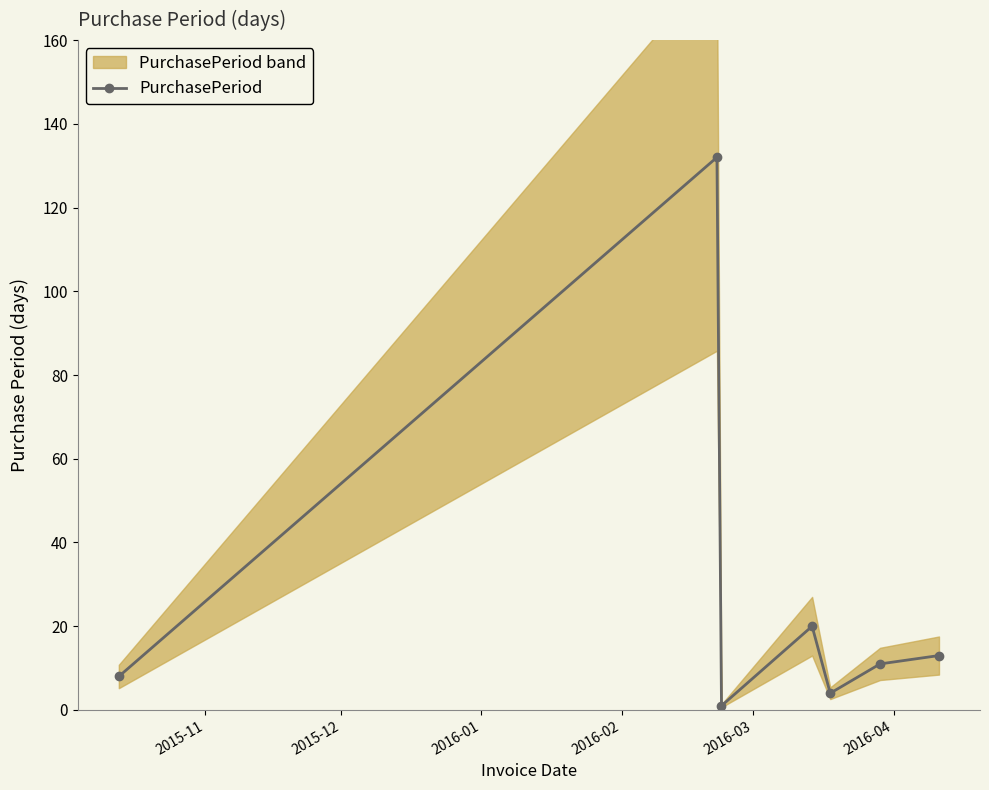

How many values in the PurchasePeriod series are below 11?

3